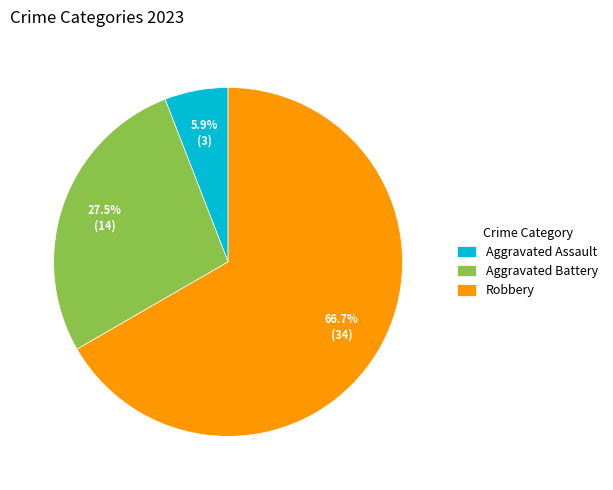

What is the majority slice?

Robbery